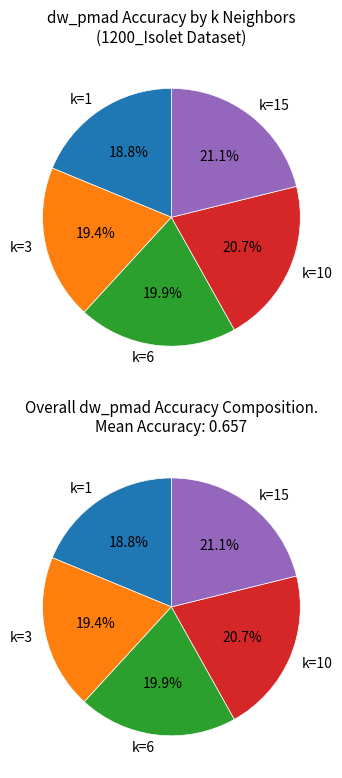

How many slices are in this pie chart?

5